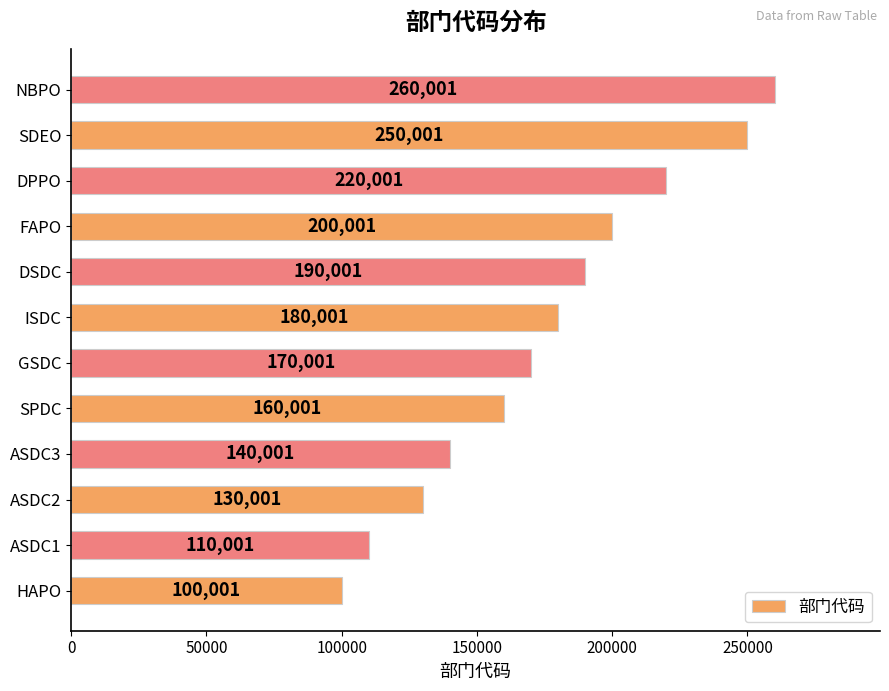

Rank the categories by value from highest to lowest.

NBPO, SDEO, DPPO, FAPO, DSDC, ISDC, GSDC, SPDC, ASDC3, ASDC2, ASDC1, HAPO